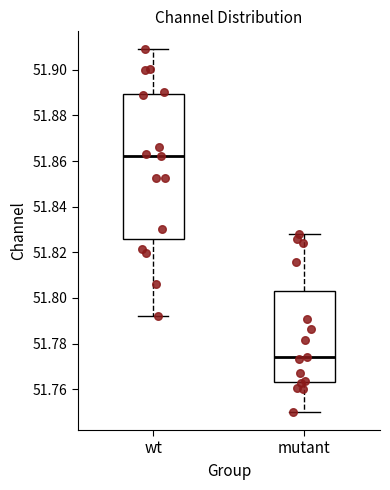

Where is the upper edge of the box for mutant on the y-axis? The values are not printed on the chart, so give them approximately, as read against the axis.

51.804